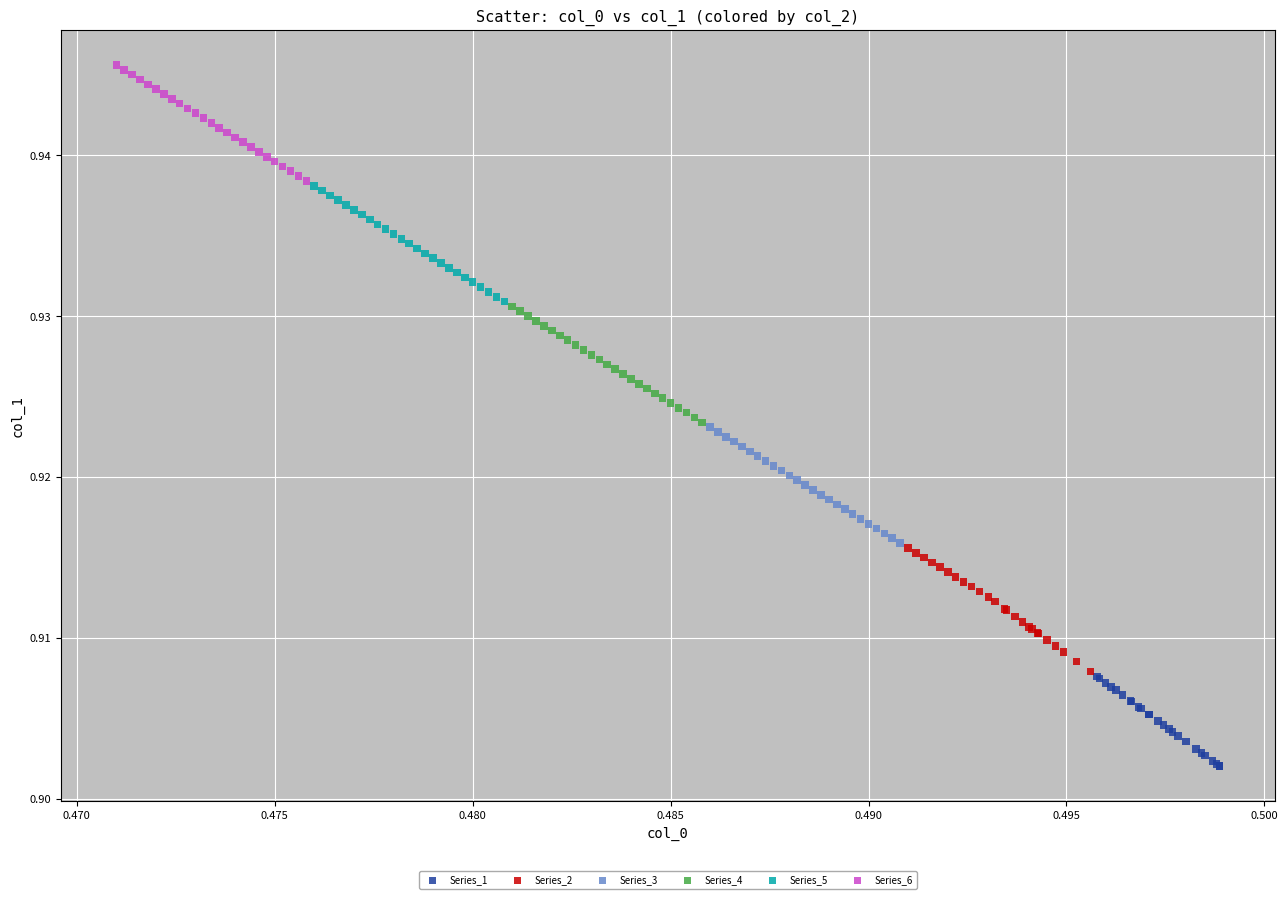

Which series contains the lowest Y value?

Series_1